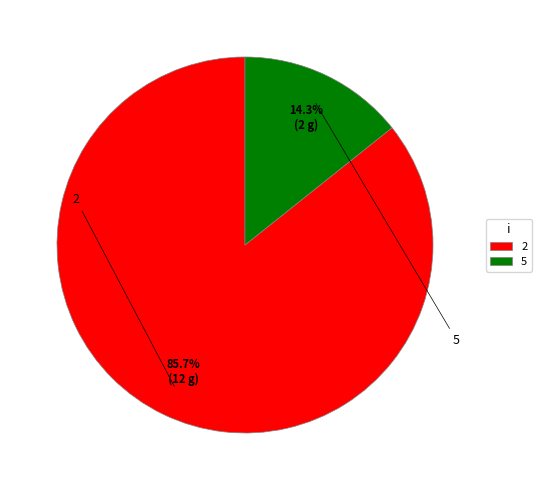

To the nearest percent, what percentage of the pie is 5?

14%